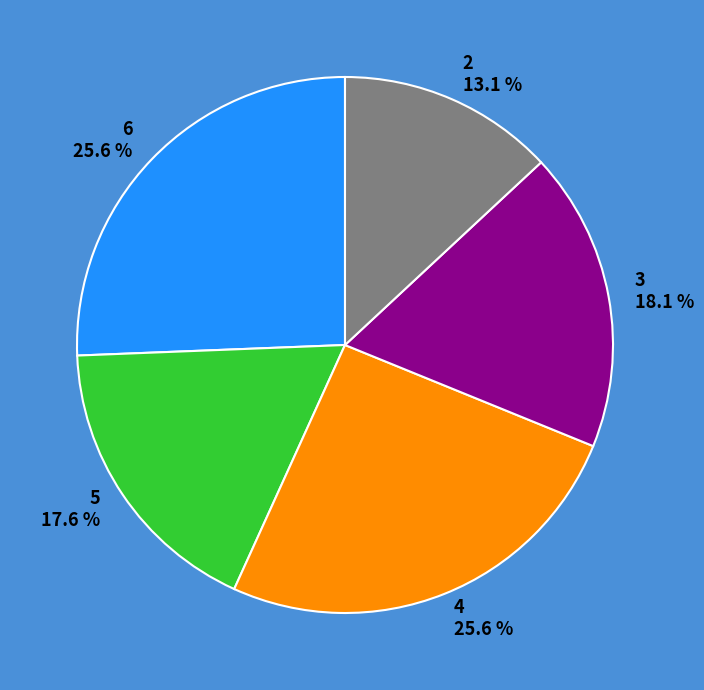

What is the ratio of the value at 2 to the value at 5?

0.7